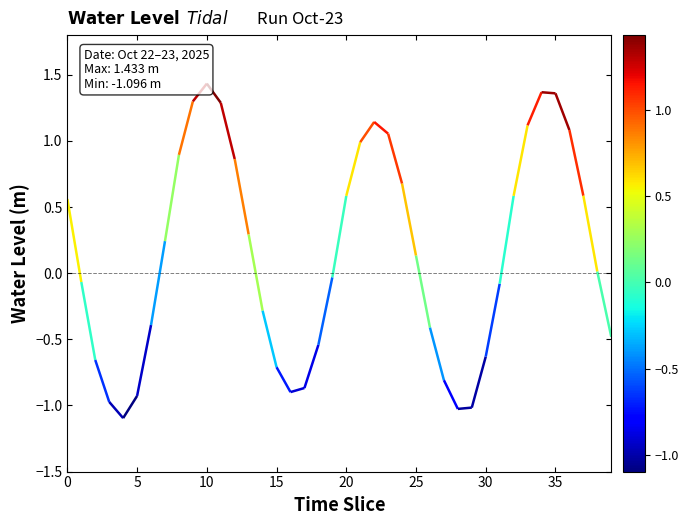

How many series are shown in this chart?

1